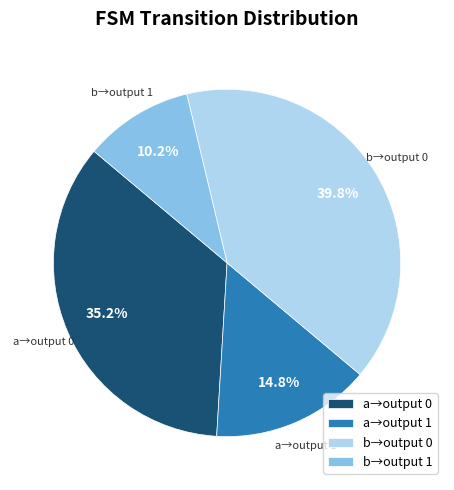

To the nearest percent, what is the average slice percentage?

25%